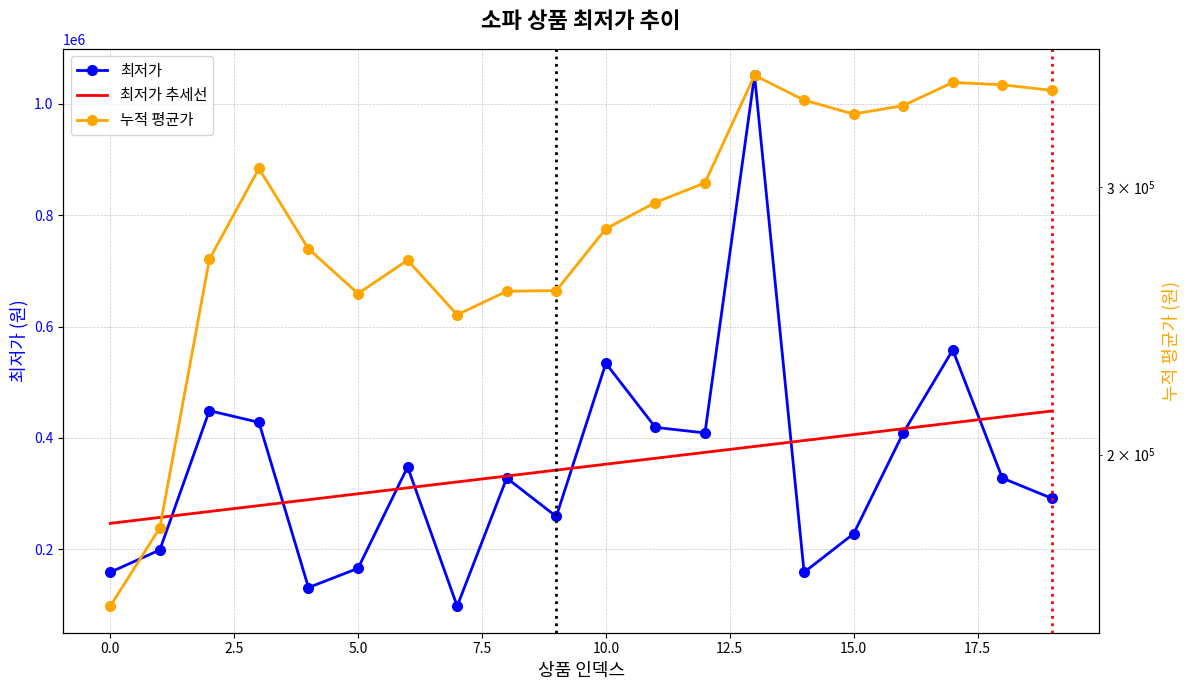

Which label corresponds to the smallest value in the chart?

7